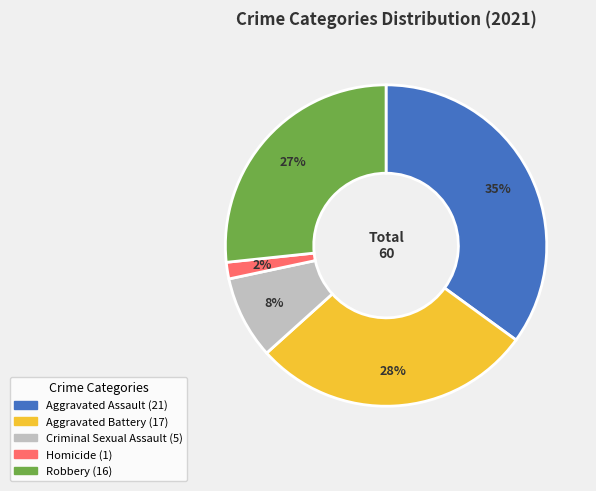

Rank the categories by value from highest to lowest.

Aggravated Assault, Aggravated Battery, Robbery, Criminal Sexual Assault, Homicide